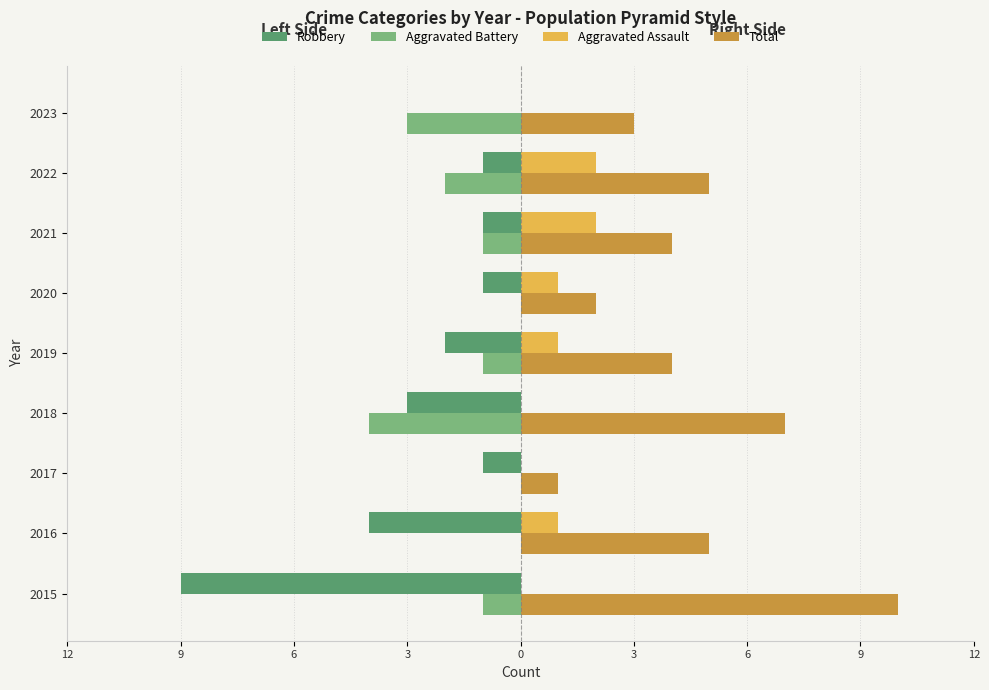

What is the sum of all Total values?

41